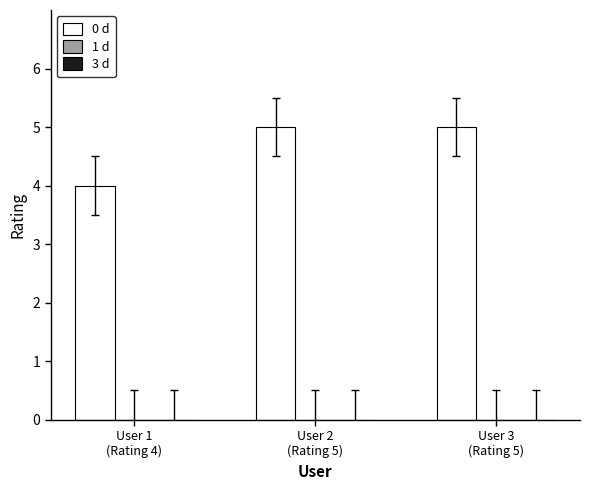

How many bars are there in total?

3